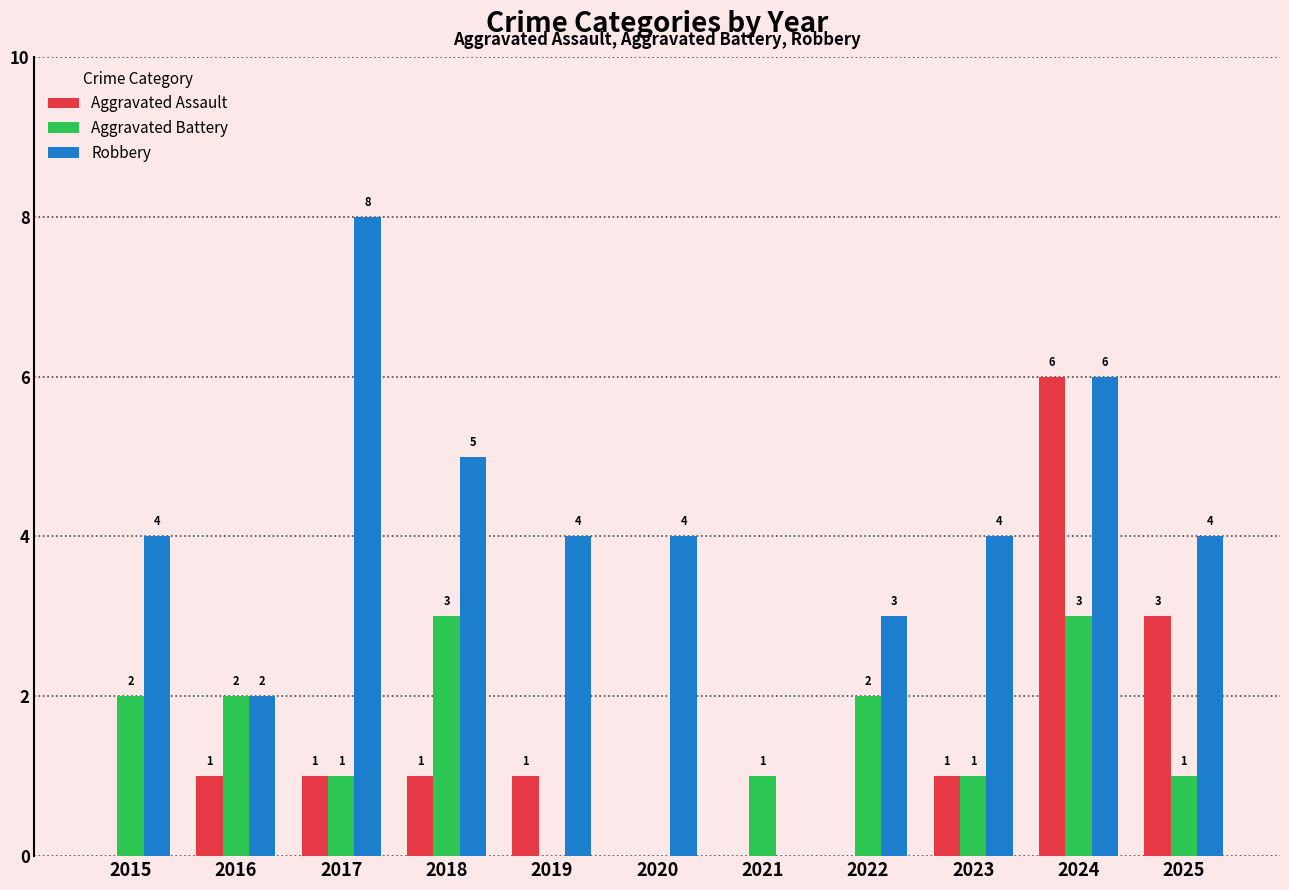

What is the approximate value of Robbery at 2023?

4